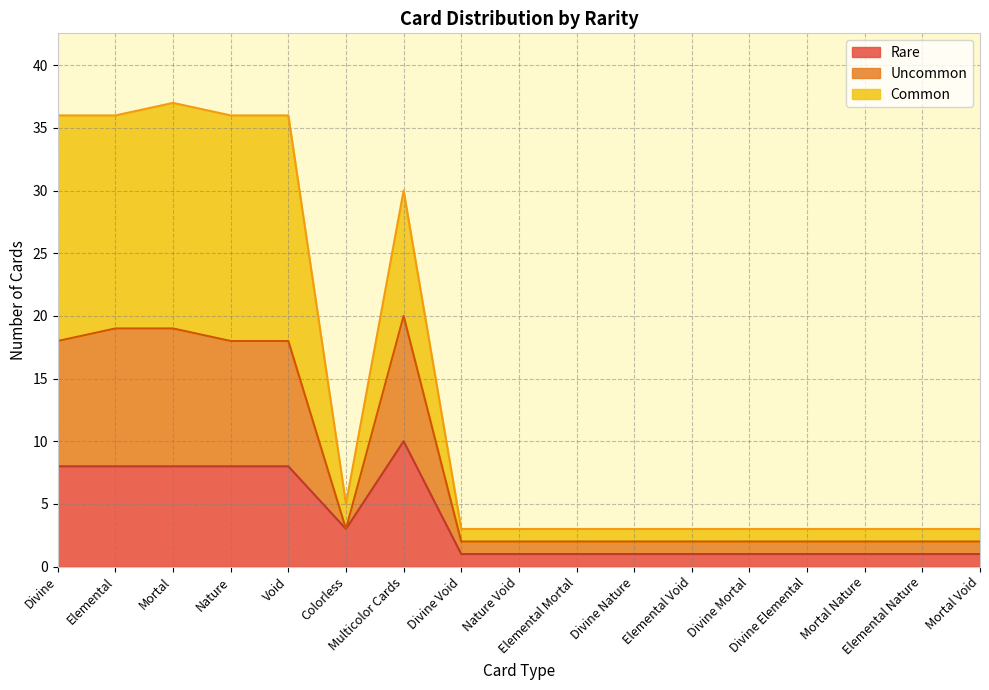

How many distinct data groups are displayed?

3